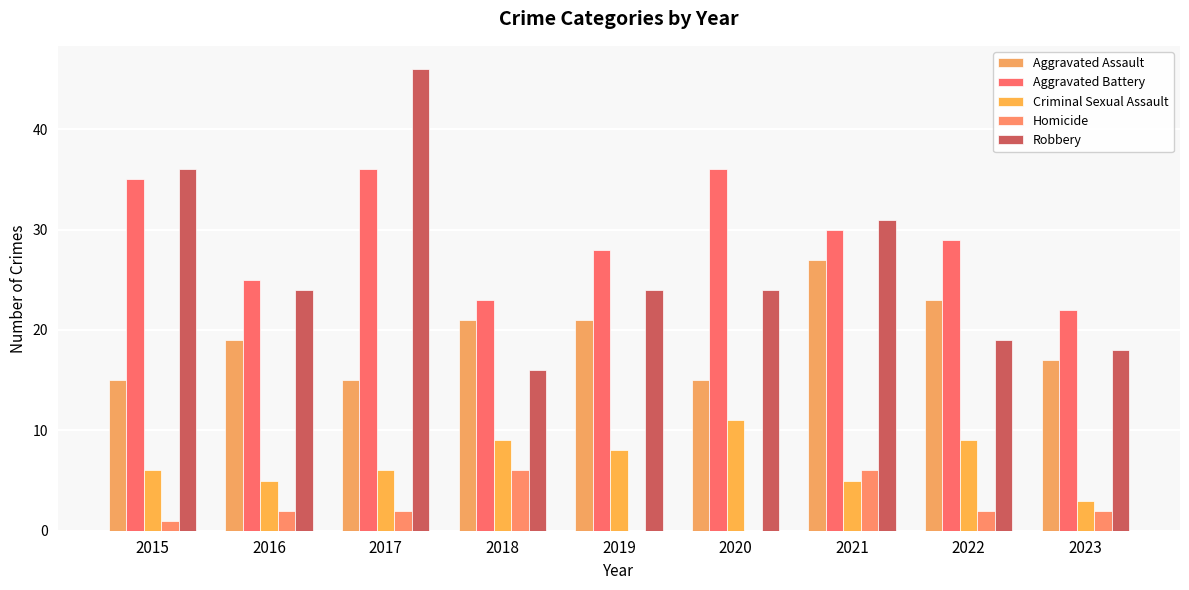

Which series has the widest spread of values?

Robbery